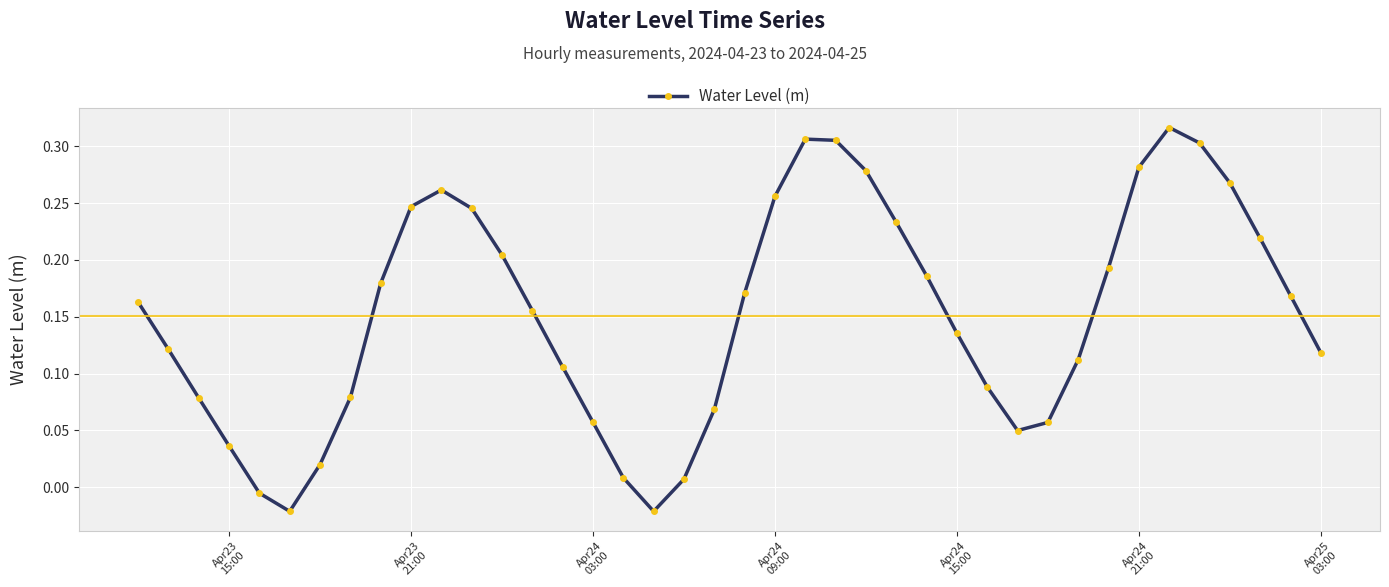

How many points are higher than both their immediate neighbors (excluding endpoints)?

3